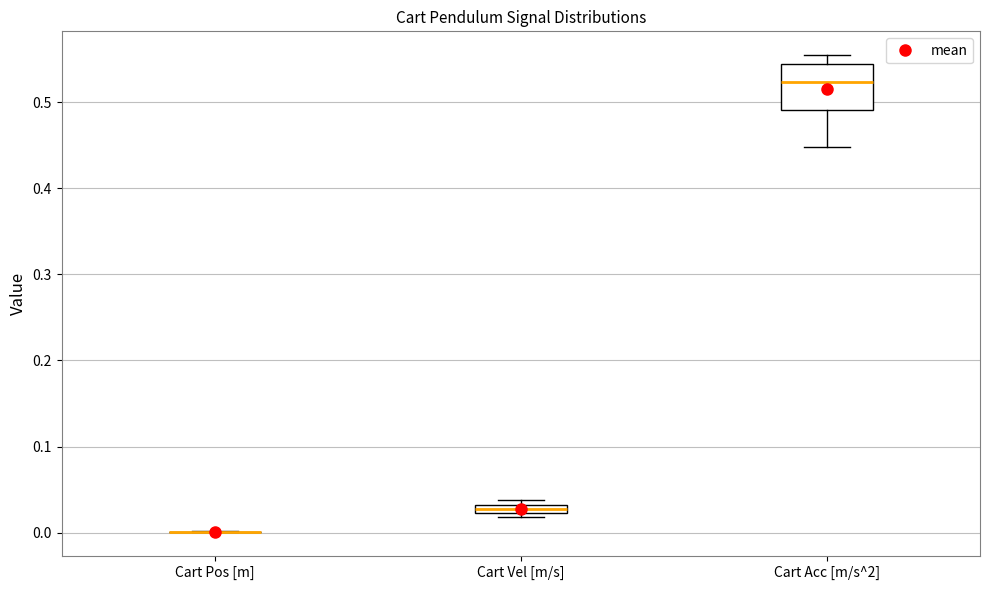

Comparing the boxes themselves (not the whiskers), which one is the tallest?

Cart Acc [m/s^2]